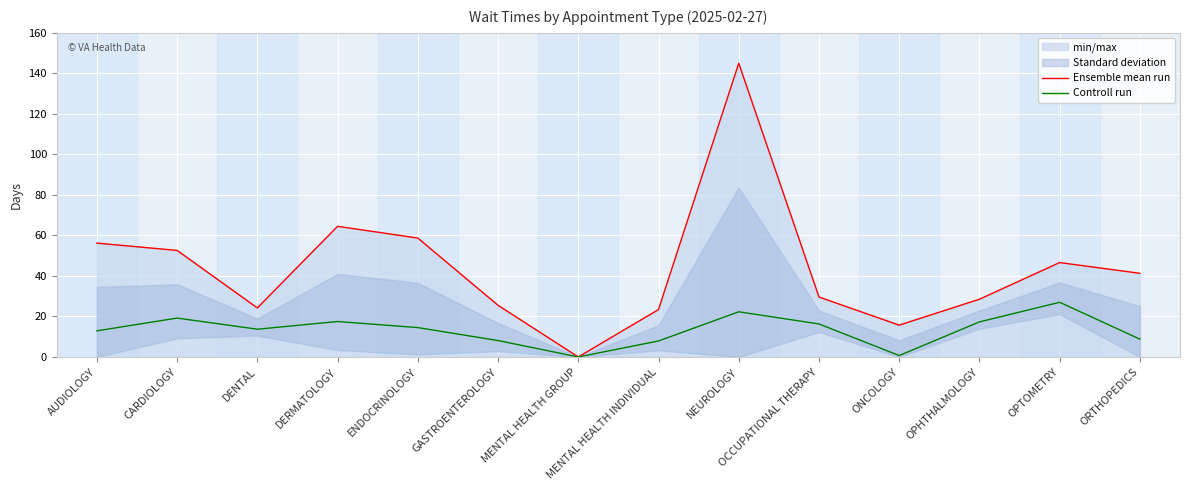

At which label does Ensemble mean run first exceed 41?

AUDIOLOGY